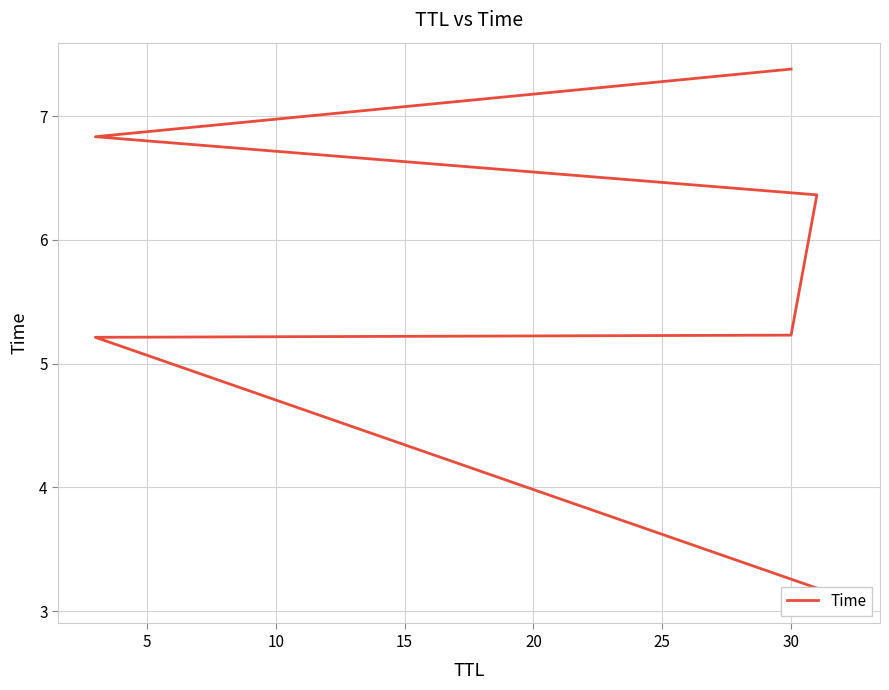

True or false: the data has more than 0 interior local peaks.

False